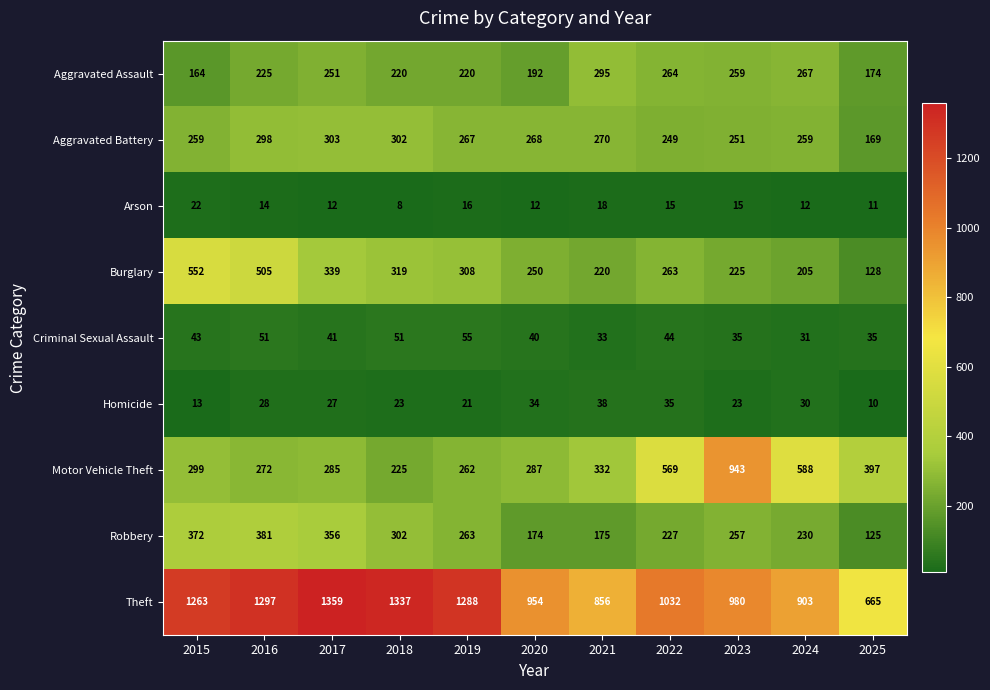

Is the value of Theft at 2025 greater than the value of Arson at 2021?

Yes